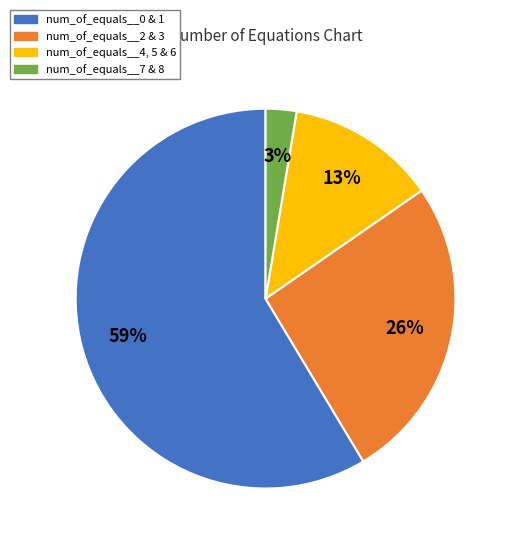

Is there a majority slice in this chart?

Yes